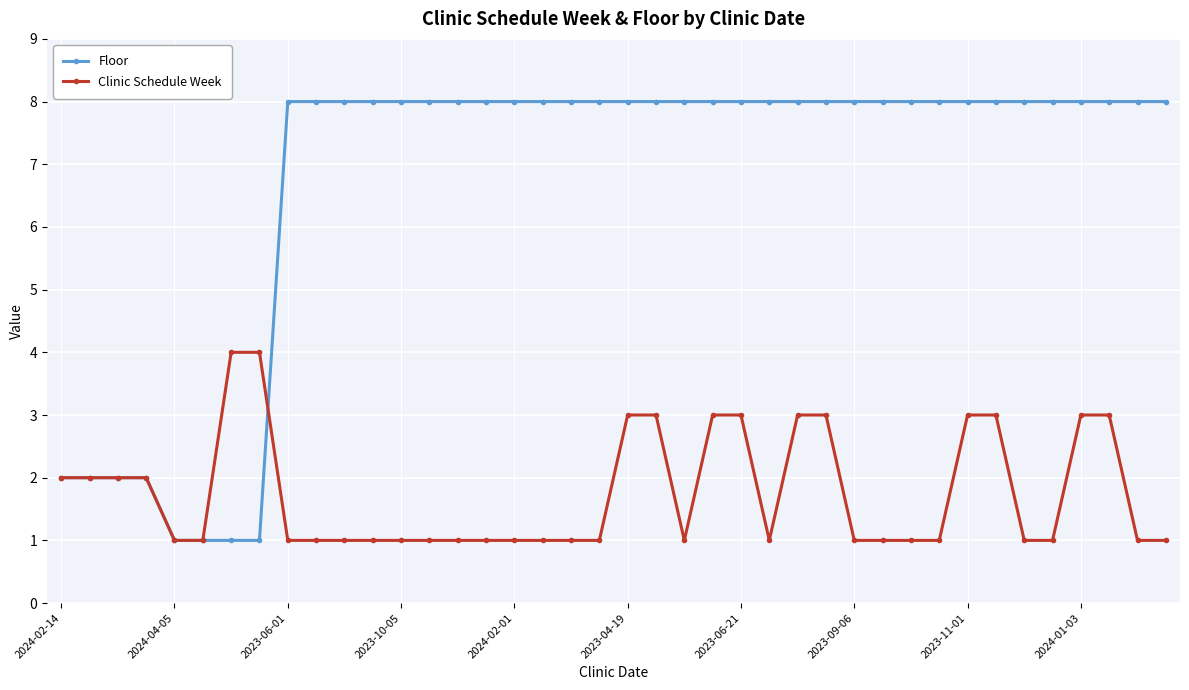

What is the average value of the Floor series?

7